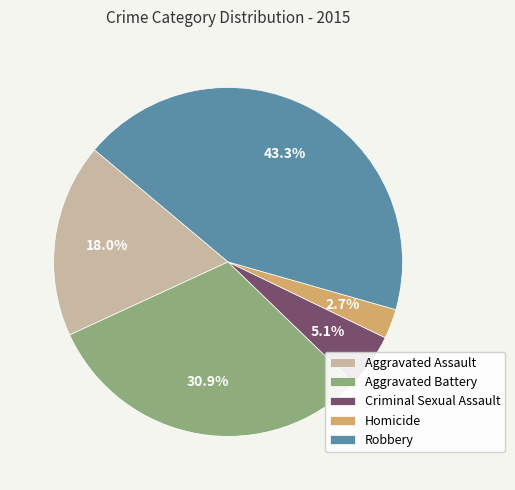

Rank the categories by value from lowest to highest.

Homicide, Criminal Sexual Assault, Aggravated Assault, Aggravated Battery, Robbery